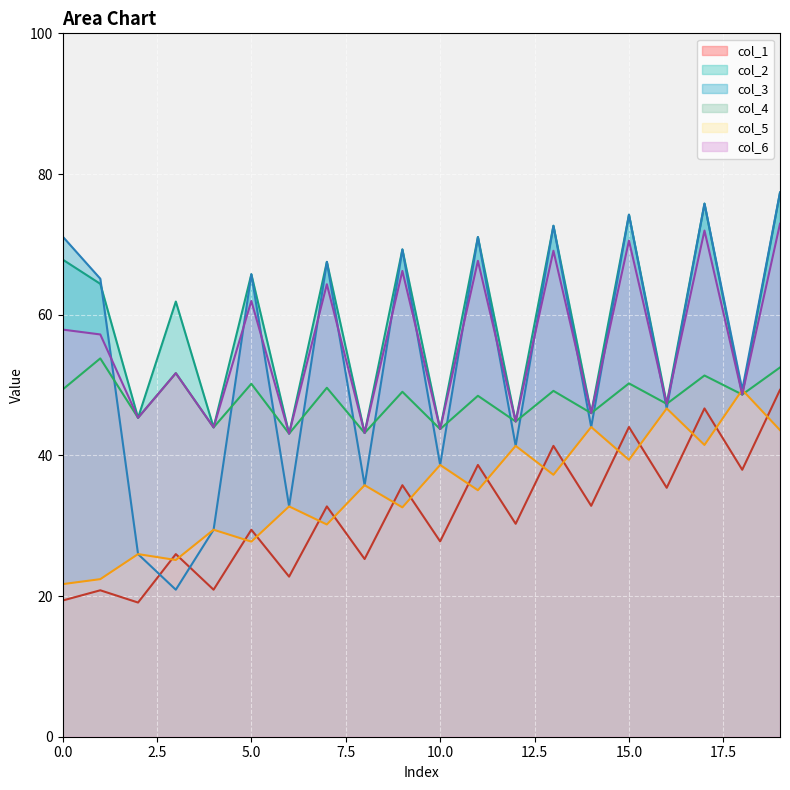

At how many categories does at least one series exceed 35?

20